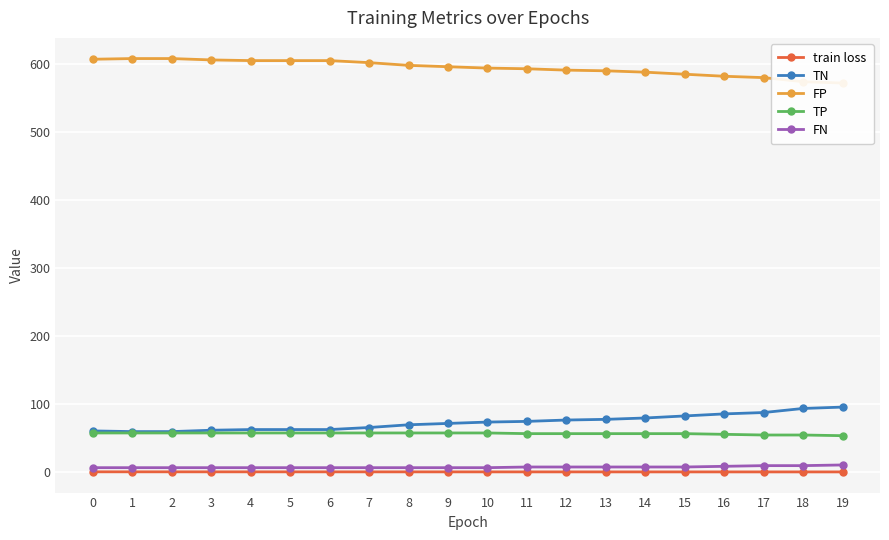

Where is FP nearest to the value 590?

13